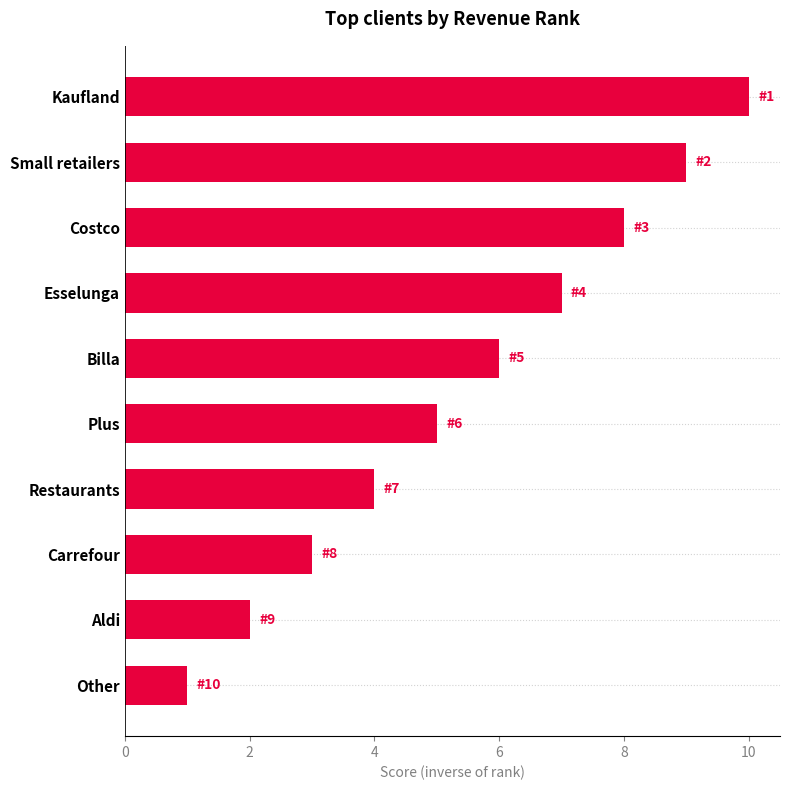

At which category does the chart reach its minimum across all series?

Other